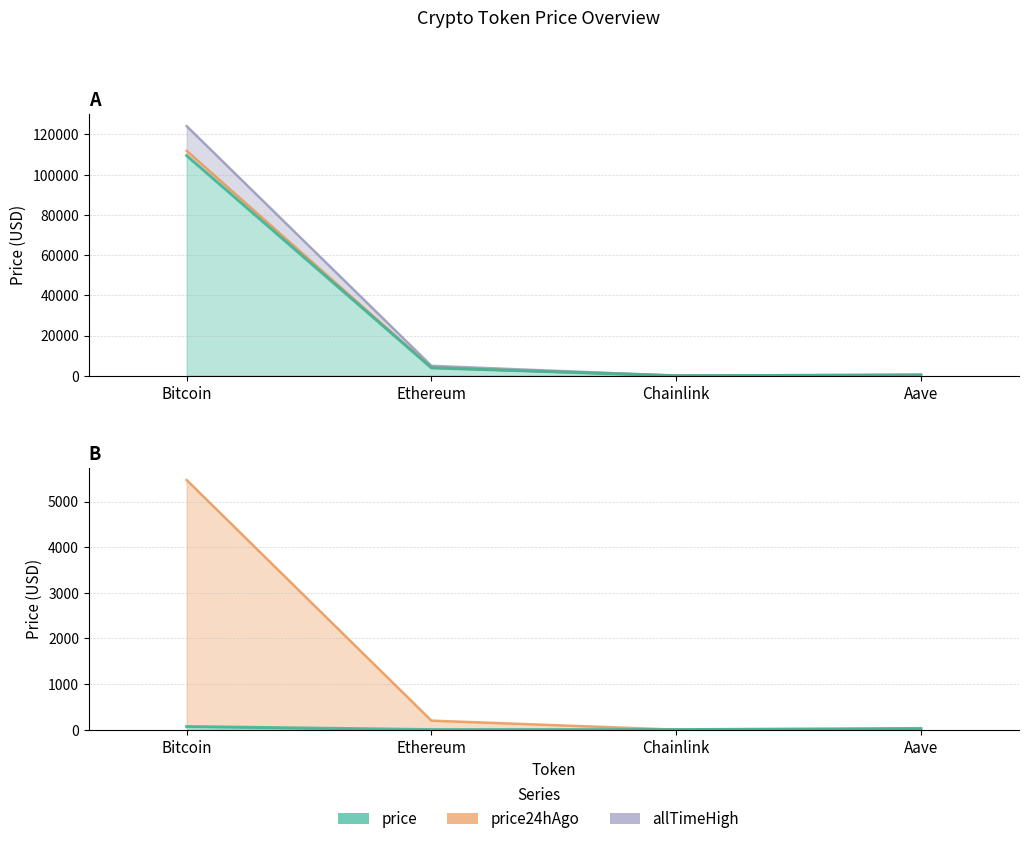

True or false: allTimeLow and 5% of price intersect in this chart.

True